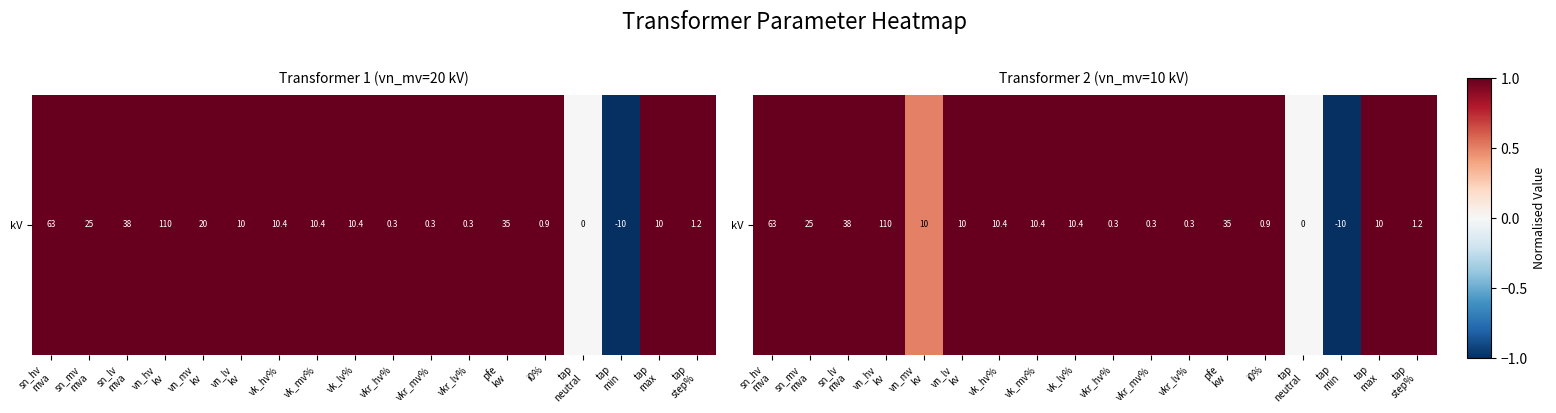

Count the number of categories in the chart.

18